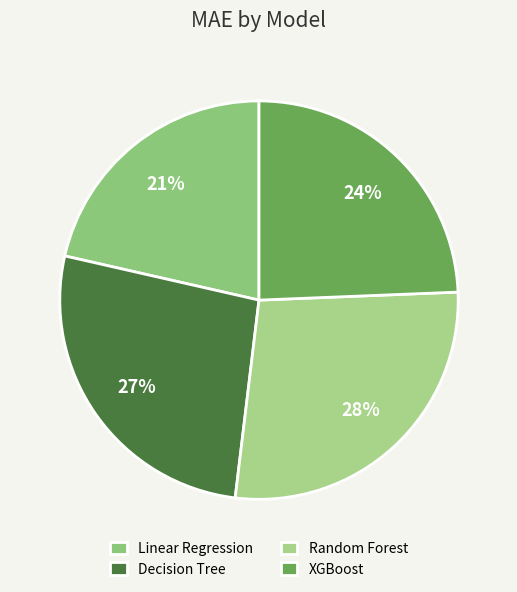

Is it true that Linear Regression is 21% of the pie?

True